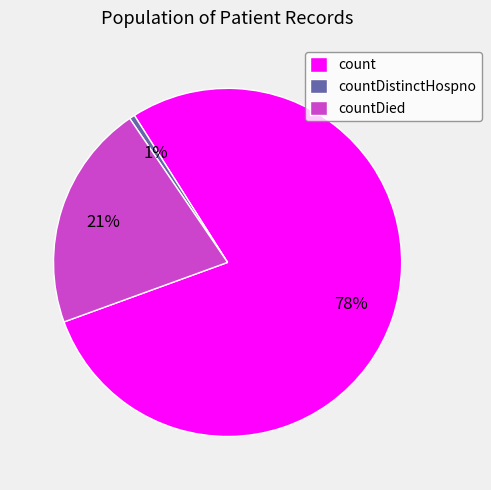

To the nearest percent, what is the average slice percentage?

33%